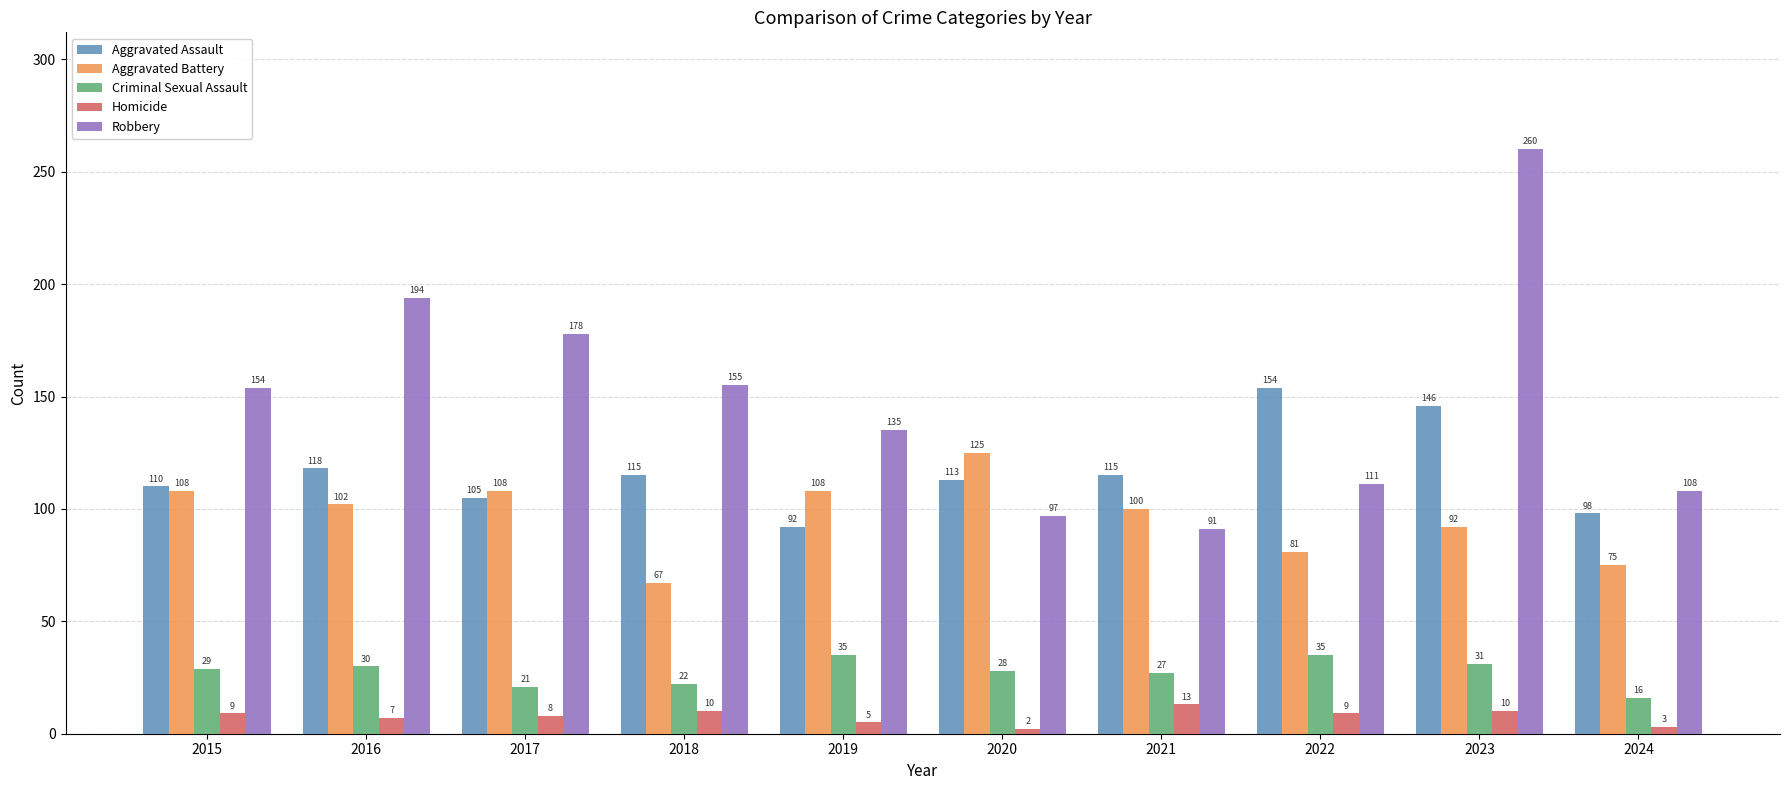

What is the average value of the Aggravated Assault series?

117